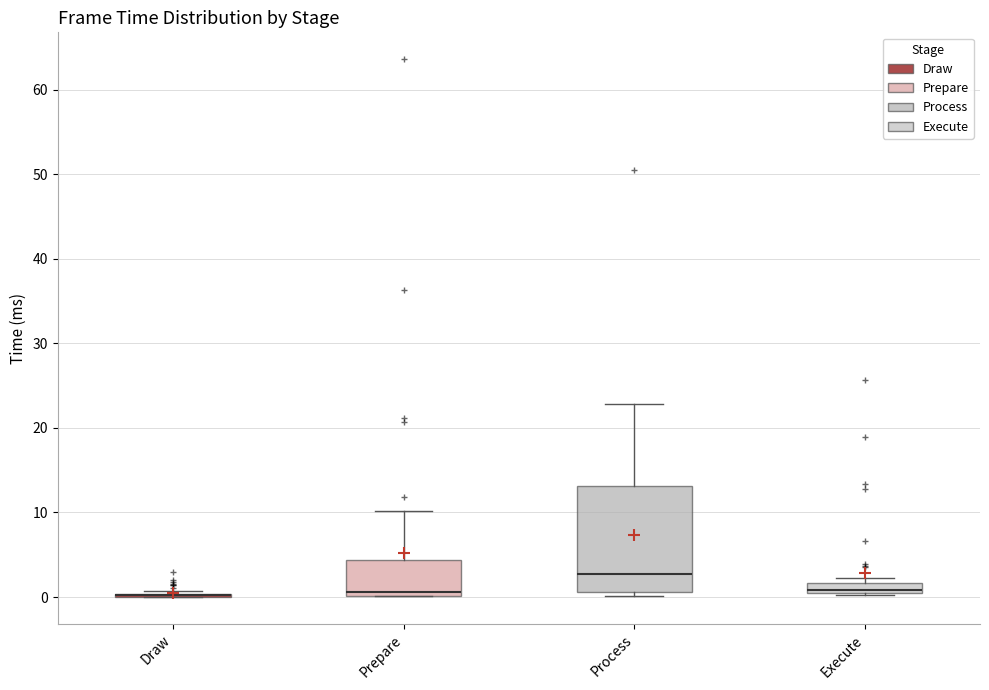

Where does the upper whisker of the box for Process end on the y-axis? The values are not printed on the chart, so give them approximately, as read against the axis.

23